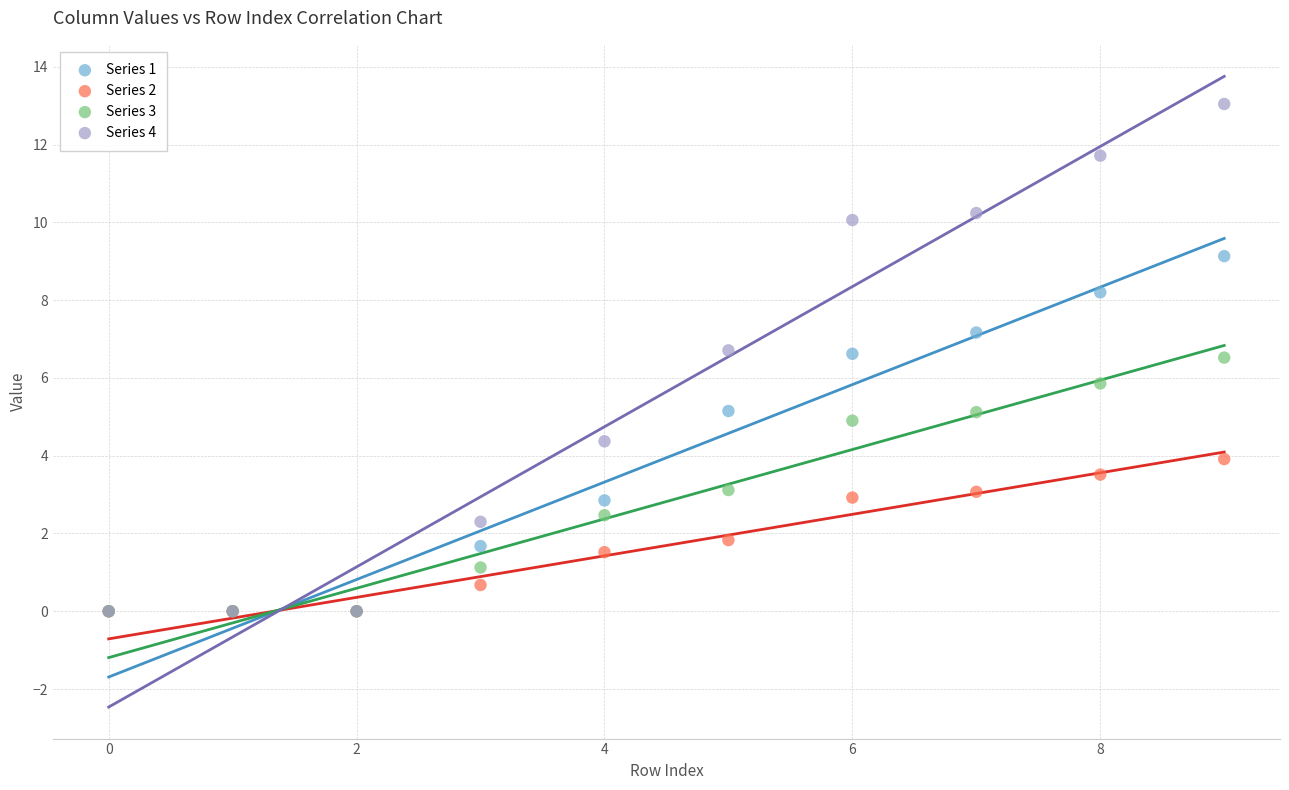

Which series reaches the maximum Y coordinate?

Series 4